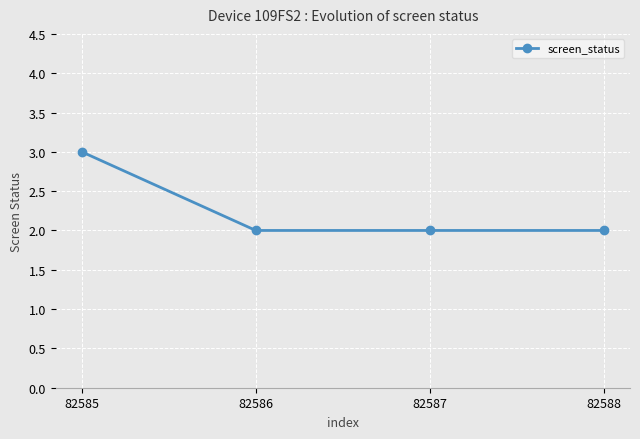

What is the maximum value shown in the chart?

3